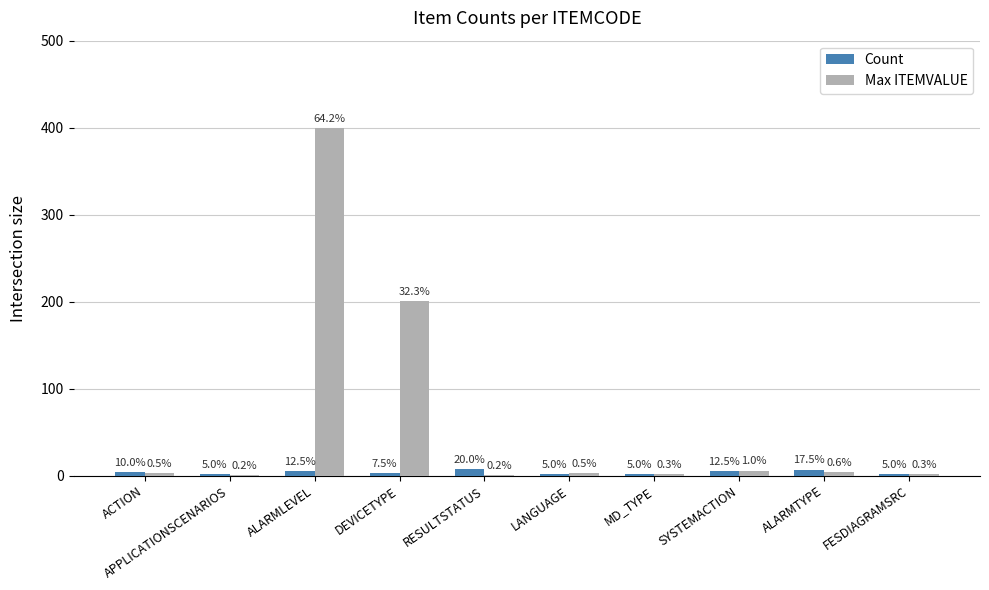

At which category is the sum across all series the highest?

ALARMLEVEL